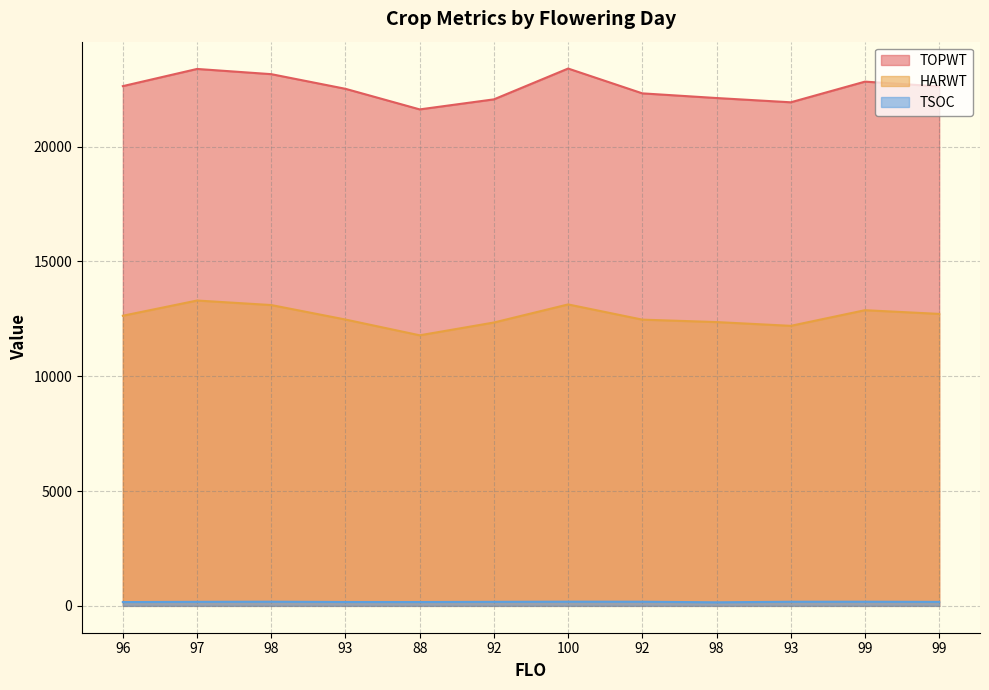

At which label is HARWT closest to 12537?

93